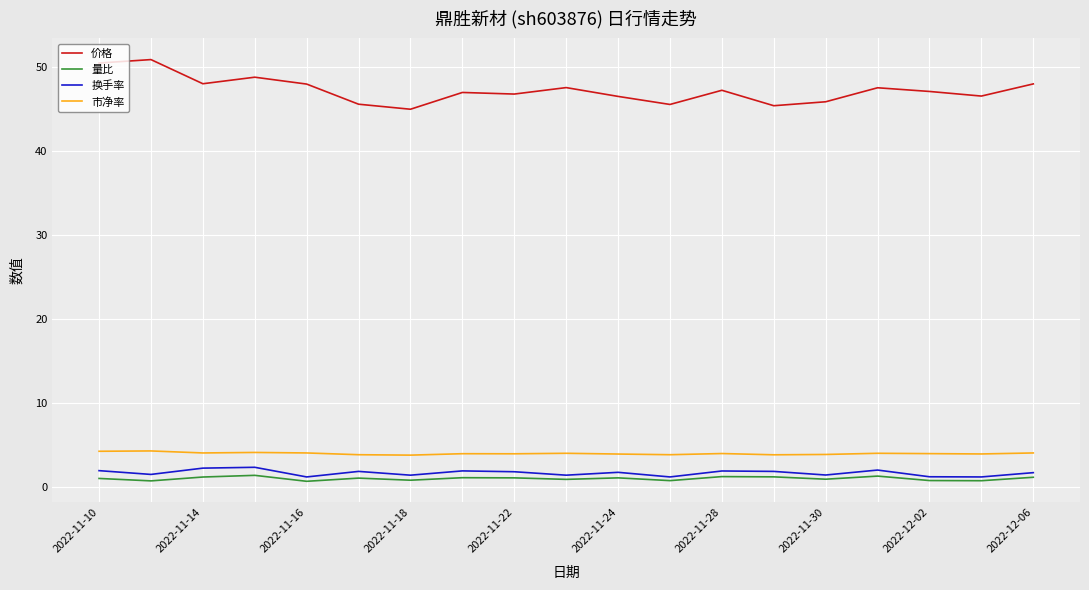

Which series has the largest total across all categories?

价格